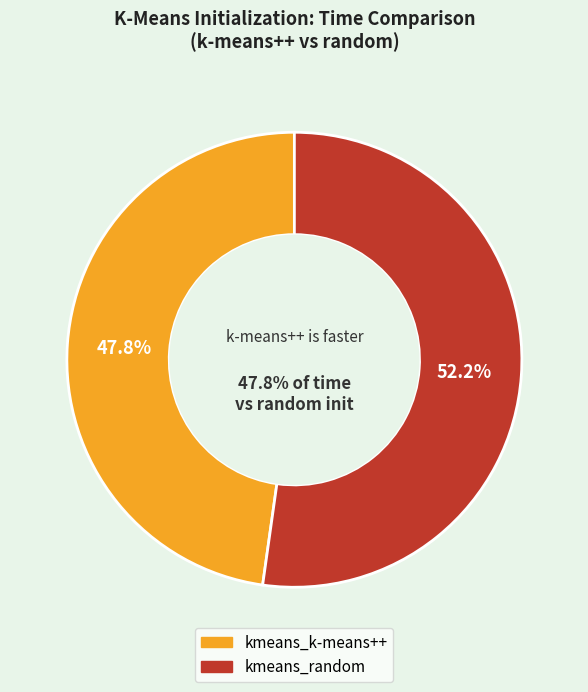

To the nearest percent, what percentage of the pie is kmeans_k-means++?

48%